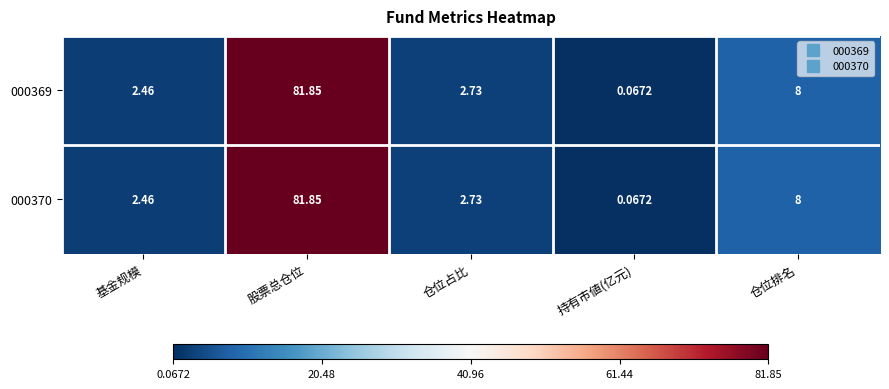

At which label does 000370 first exceed 2?

基金规模